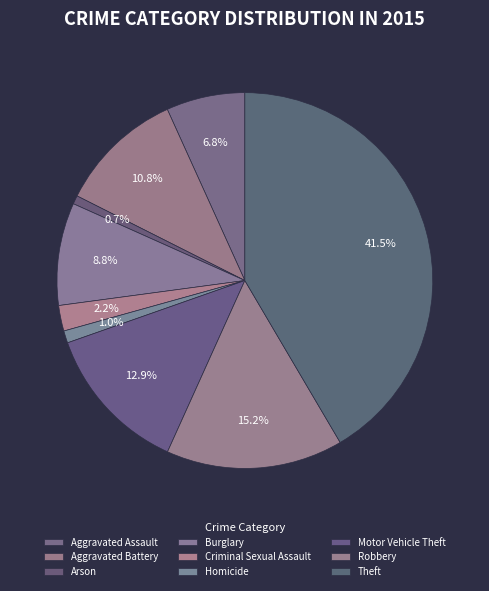

To the nearest percent, what is the difference between the largest and smallest slice percentages?

41%